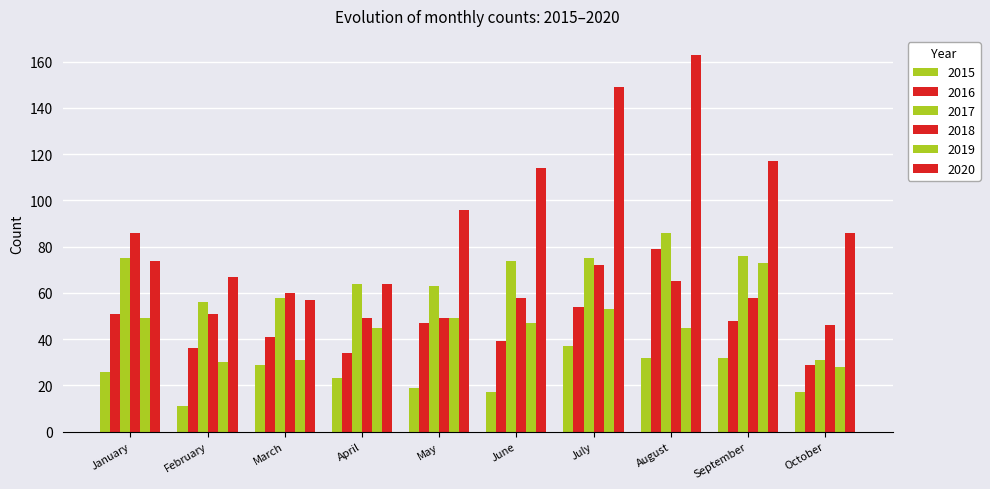

What is the difference between the highest and lowest values at January?

60